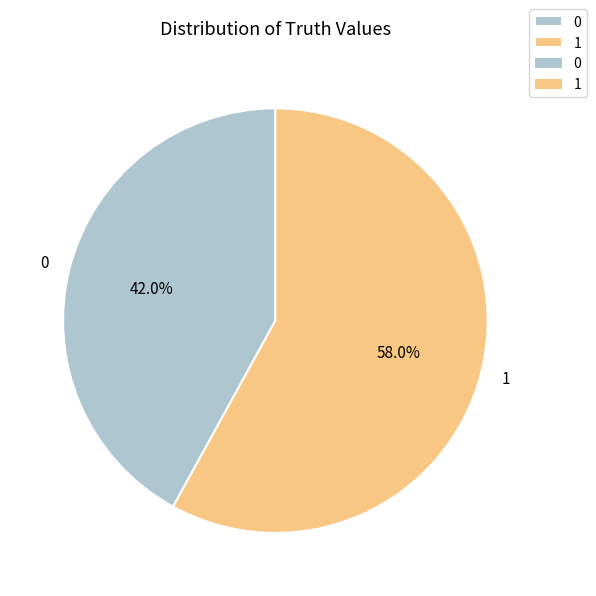

How many segments does this pie chart have?

2